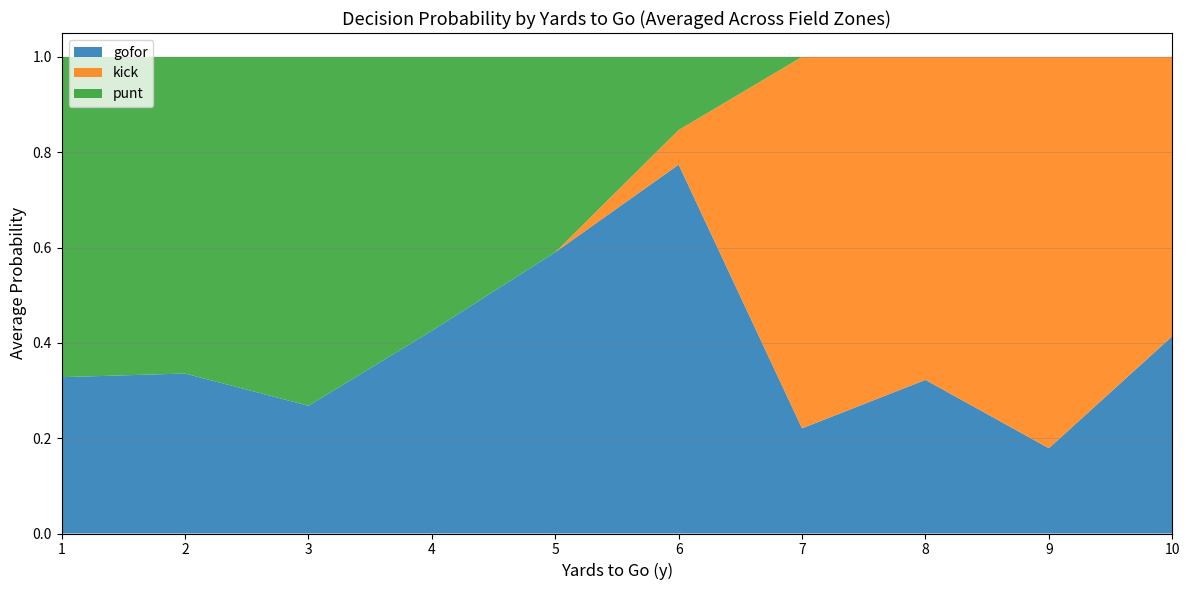

At which label does gofor reach its peak?

6